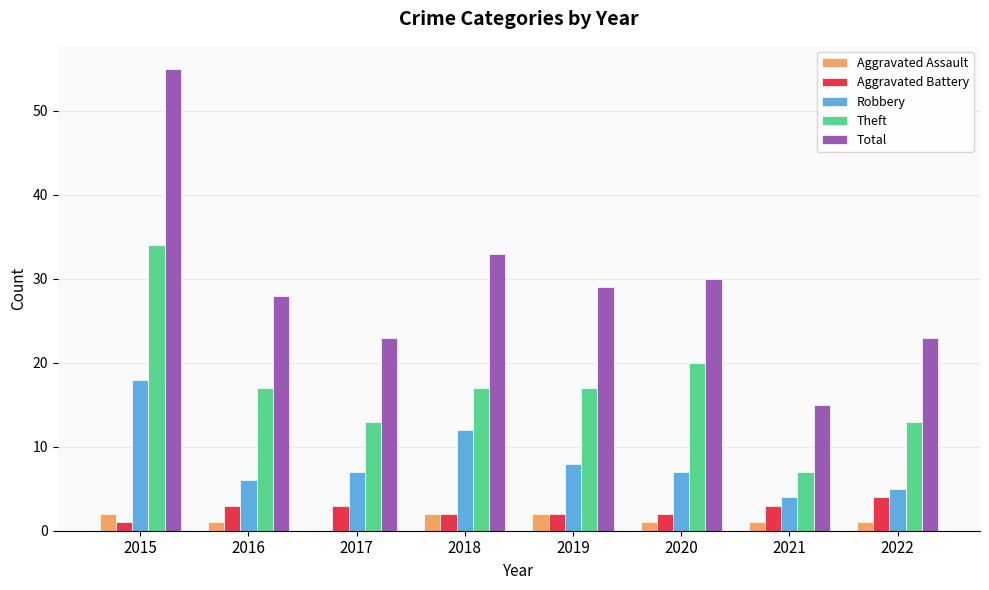

Count the number of data series in this chart.

5